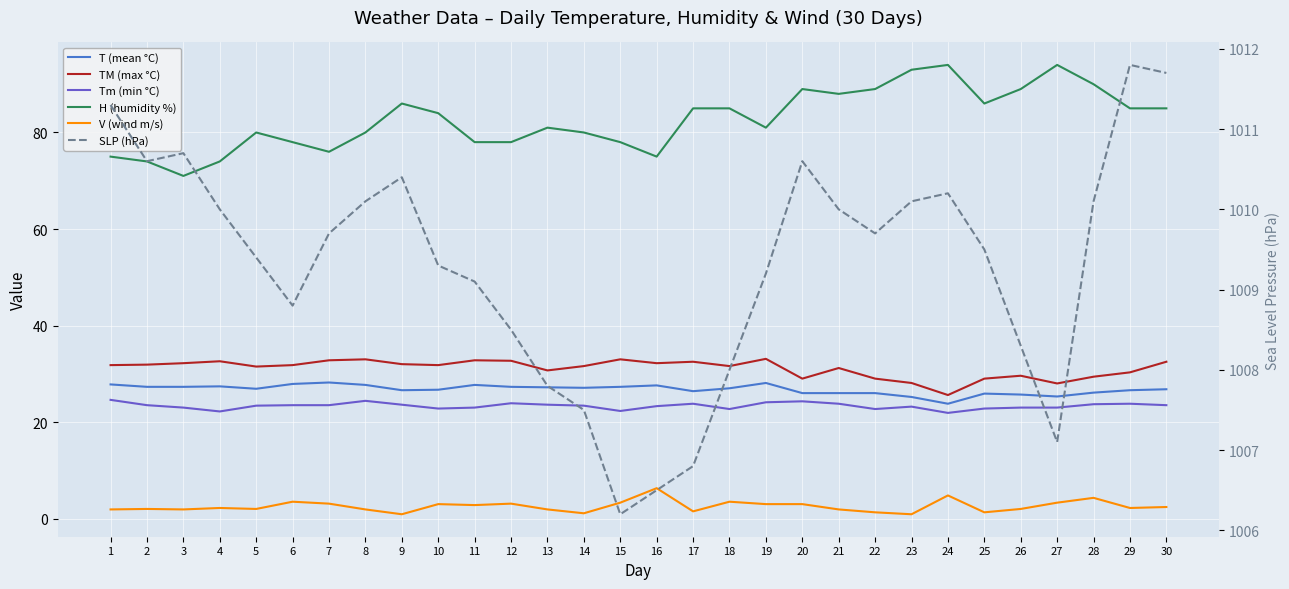

Does the chart display data point markers on the line(s)?

No